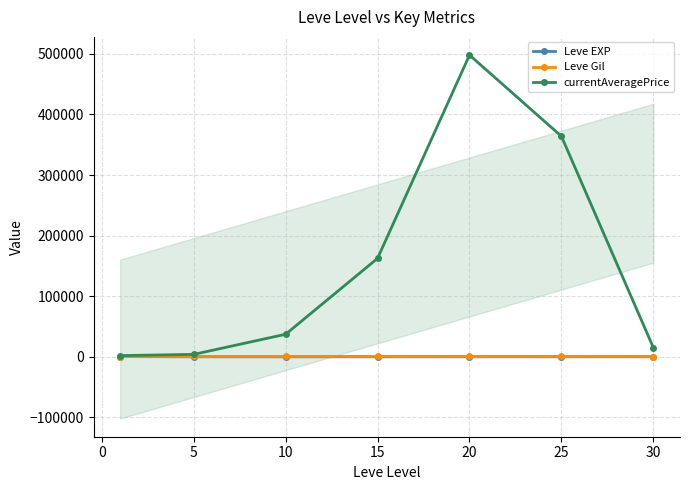

How many data points does each series have?

7